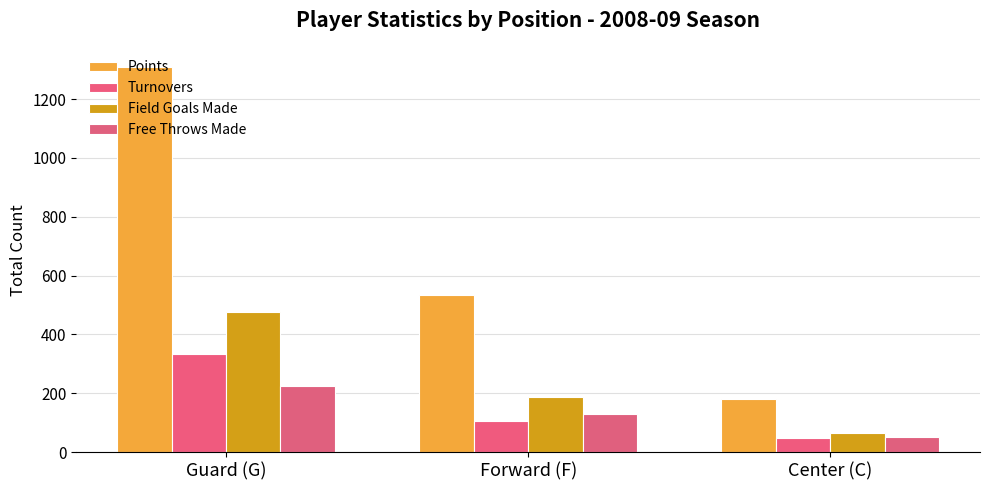

At which category does the chart reach its minimum across all series?

Center (C)